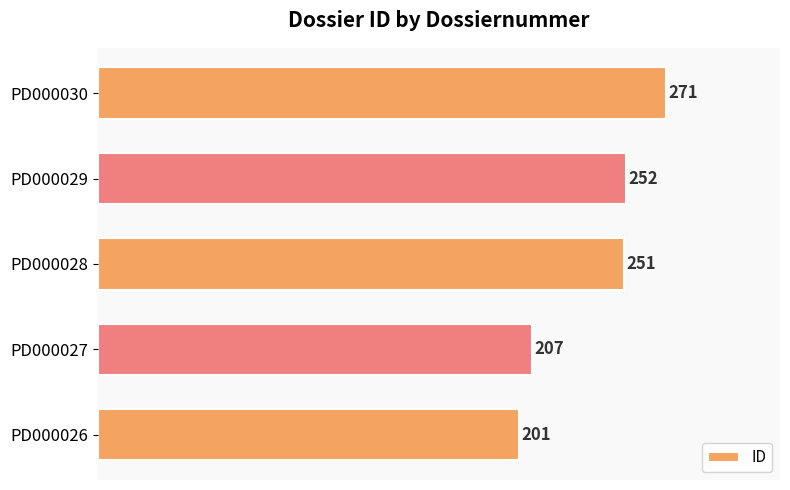

Between PD000029 and PD000030, which is larger?

PD000030